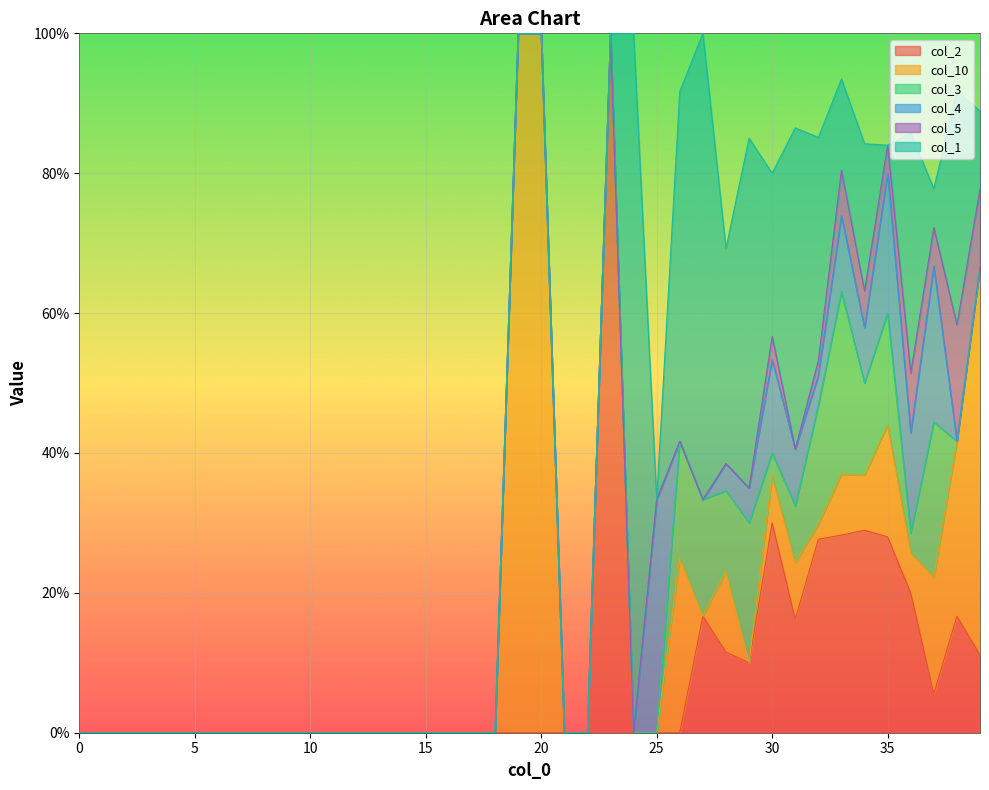

Which category has the highest value across all series?

23